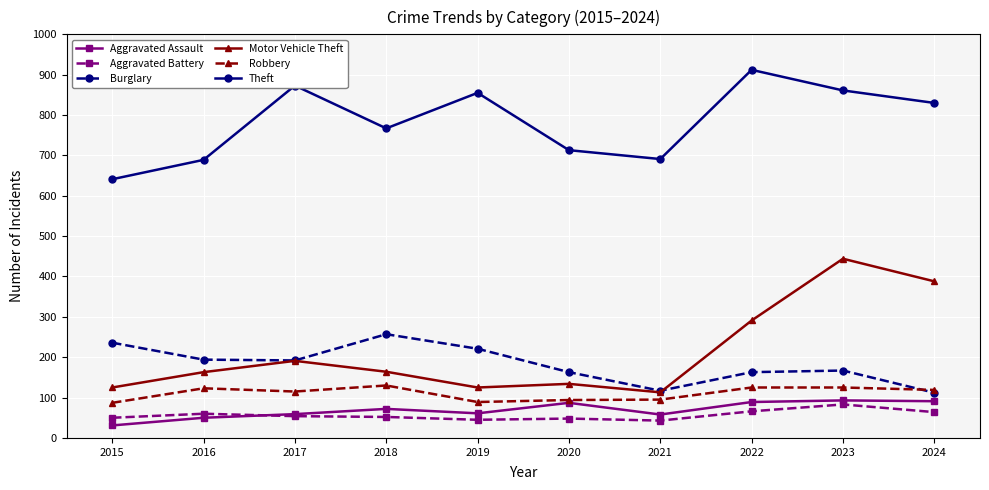

What is the total value across all series at 2023?

1773